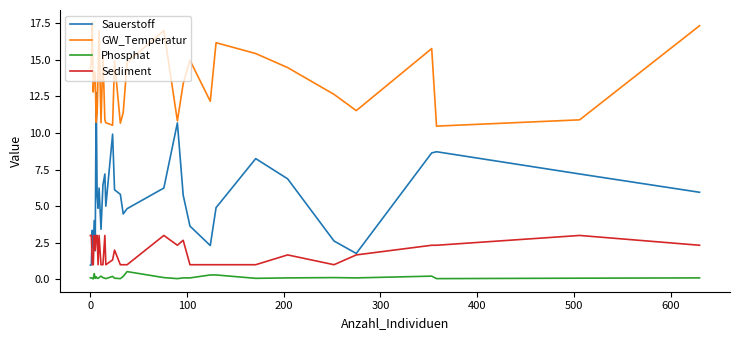

Which series has the largest range (max minus min)?

Sauerstoff